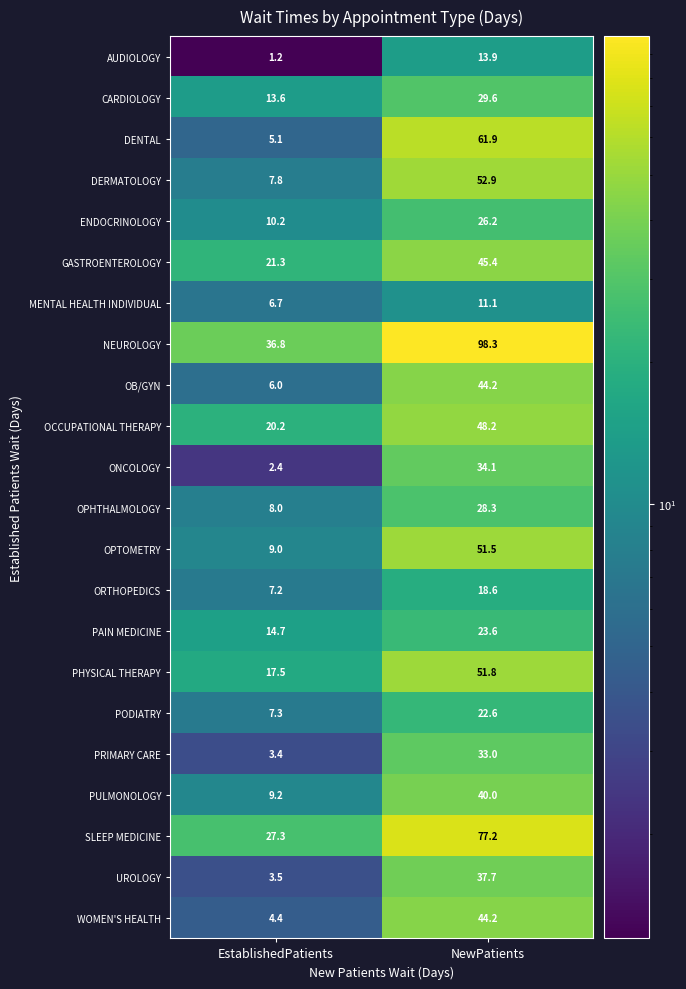

Which label corresponds to the largest value in the chart?

NewPatients